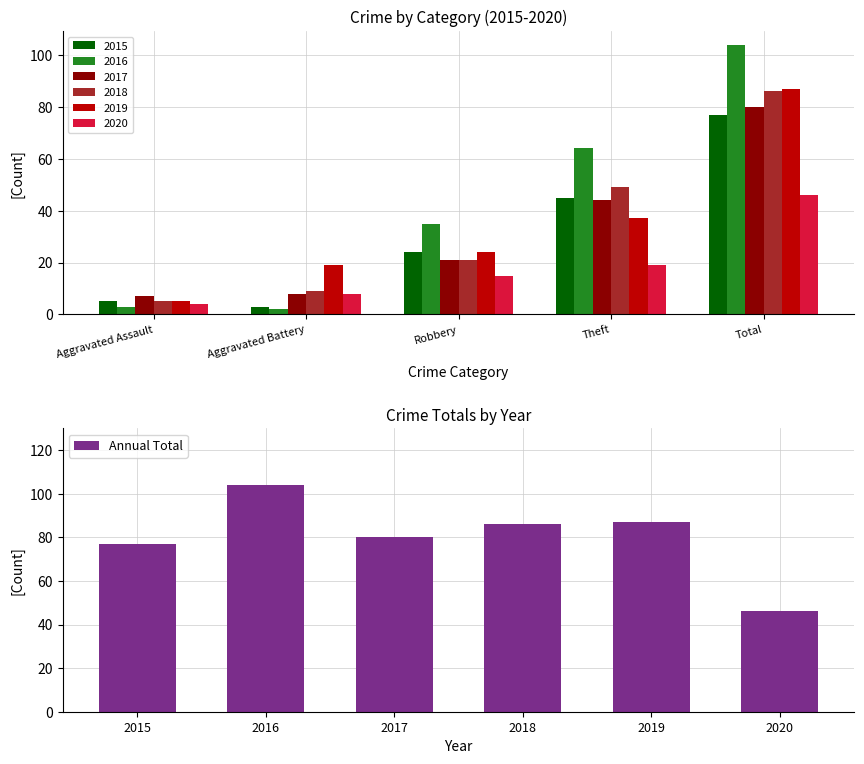

How many data points in Annual Total are less than 86?

3